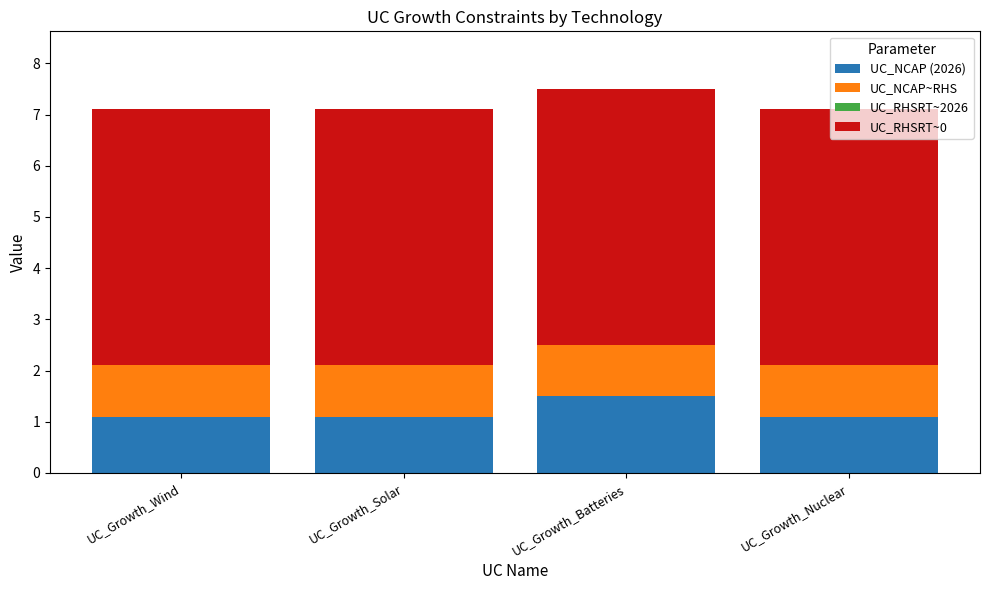

The UC_NCAP (2026) series shows 1.6 at UC_Growth_Solar. True or false?

False